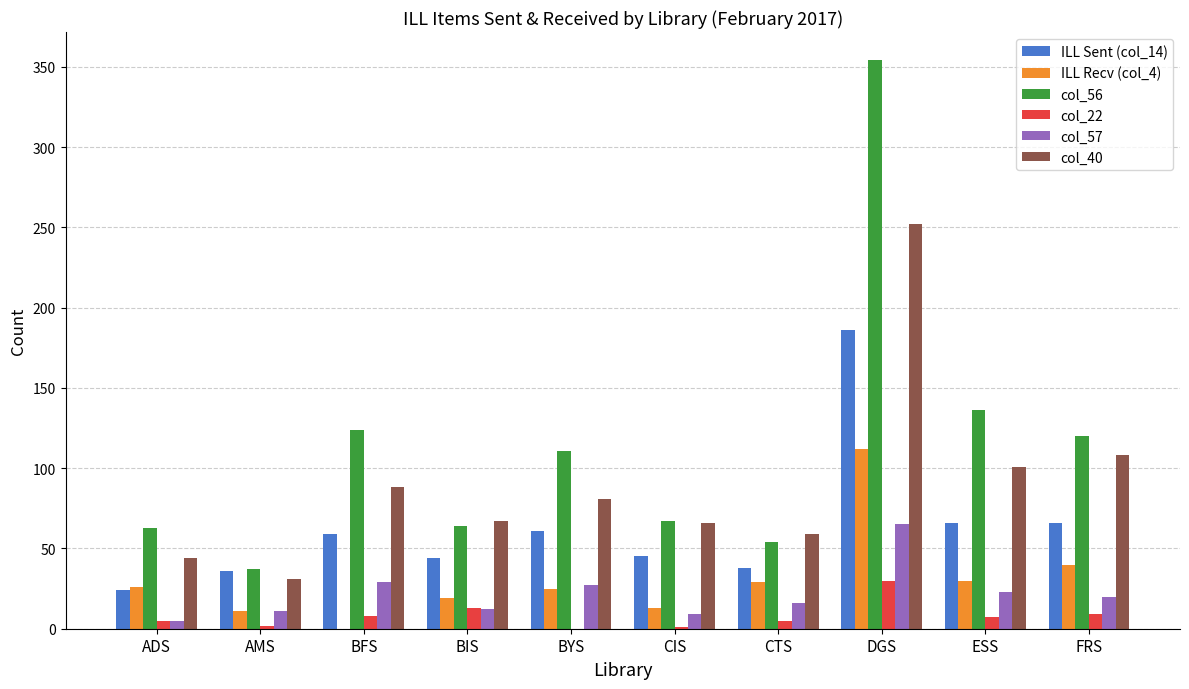

What is the approximate value of col_57 at BYS, to the nearest 10?

30